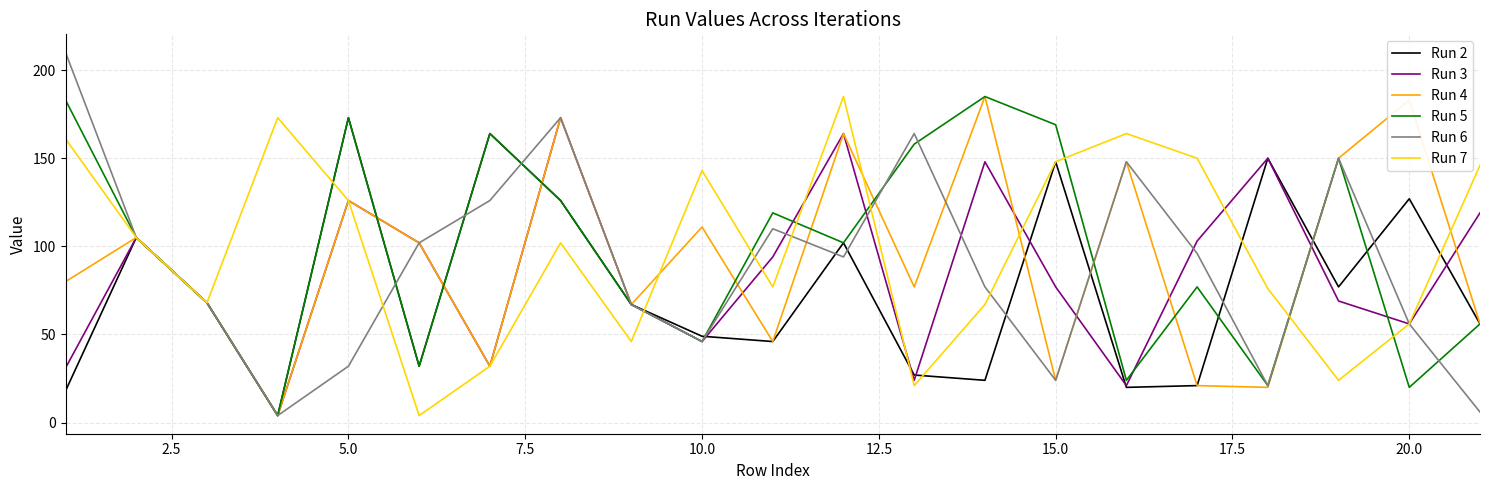

Reading left to right, extract all data points from this chart.

Run 2: 18	105	68	4	173	32	164	126	67	49	46	102	27	24	148	20	21	150	77	127	56
Run 3: 31	105	68	4	126	102	32	173	67	46	94	164	24	148	77	21	103	150	69	56	119
Run 4: 80	105	68	4	126	102	32	173	67	111	46	164	77	185	24	148	21	20	150	183	56
Run 5: 183	105	68	4	173	32	164	126	67	46	119	102	158	185	169	24	77	21	150	20	56
Run 6: 210	105	68	4	32	102	126	173	67	46	110	94	164	77	24	148	96	21	150	56	6
Run 7: 161	105	68	173	126	4	32	102	46	143	77	185	21	67	148	164	150	76	24	56	146